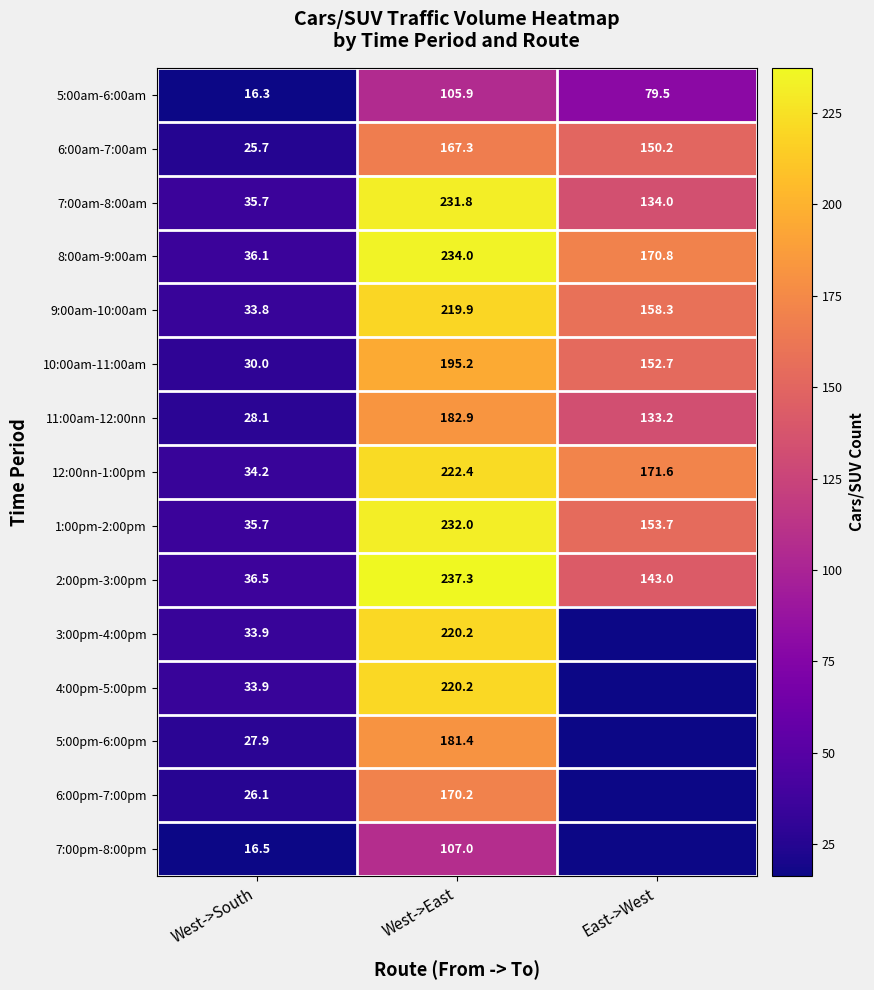

Where does the 2:00pm-3:00pm series first go above 143?

West->East